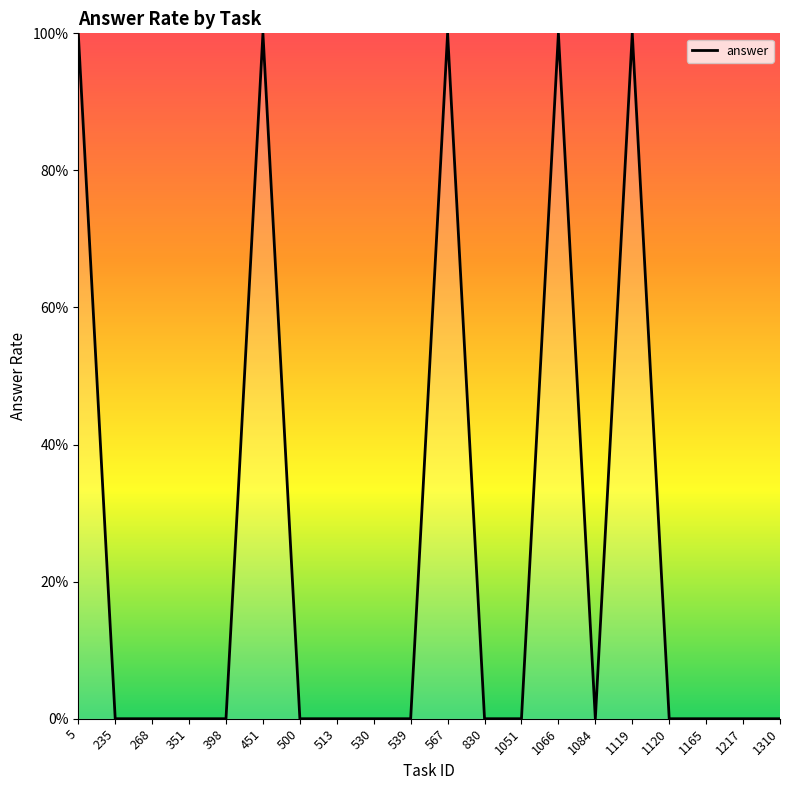

At which category does the data reach its first local peak?

451